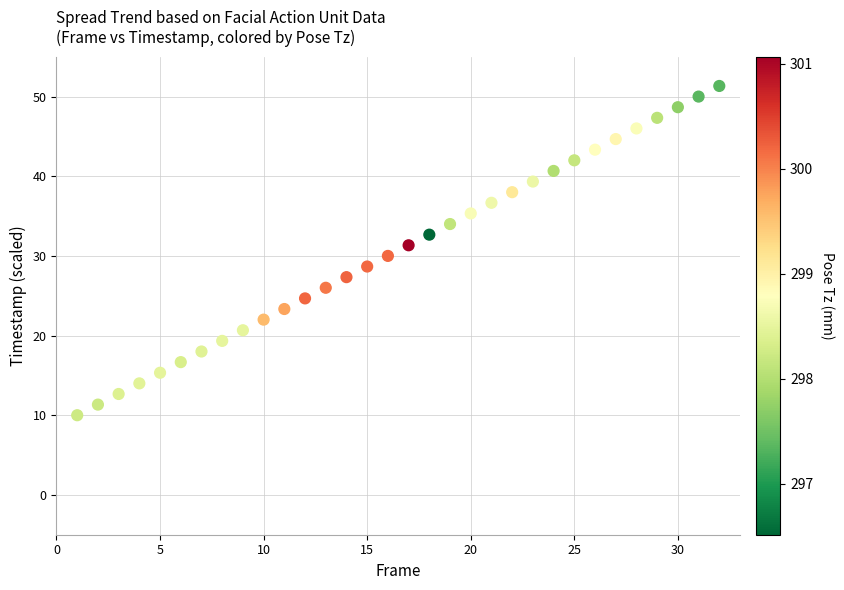

What is the range of Y values (max minus min)?

41.3